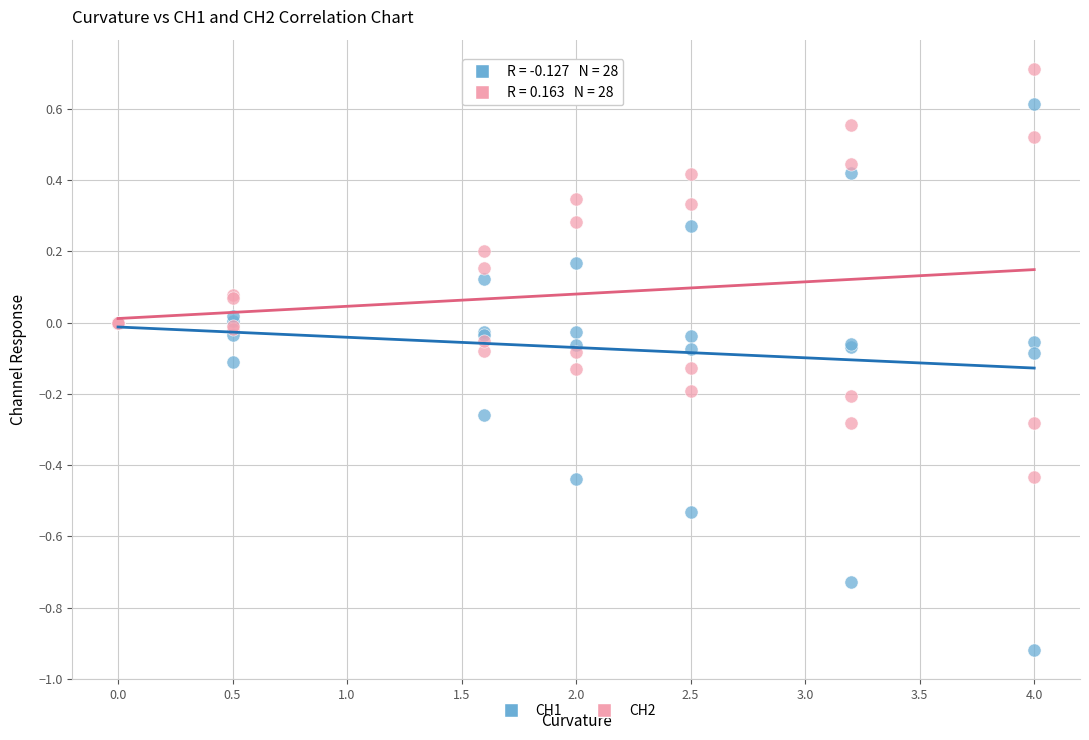

Which series has the widest spread of Y values?

CH1